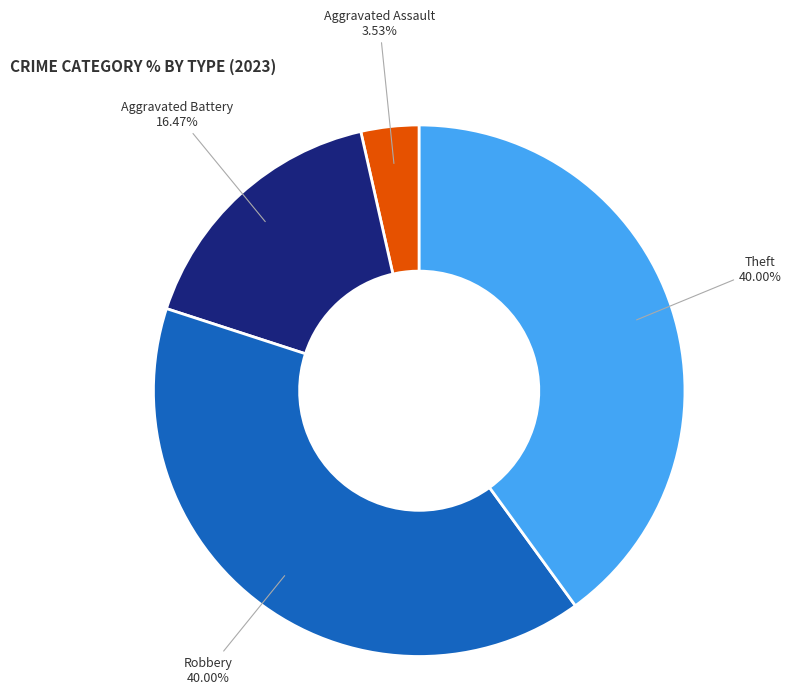

Which category has the smallest portion of the pie?

Aggravated Assault